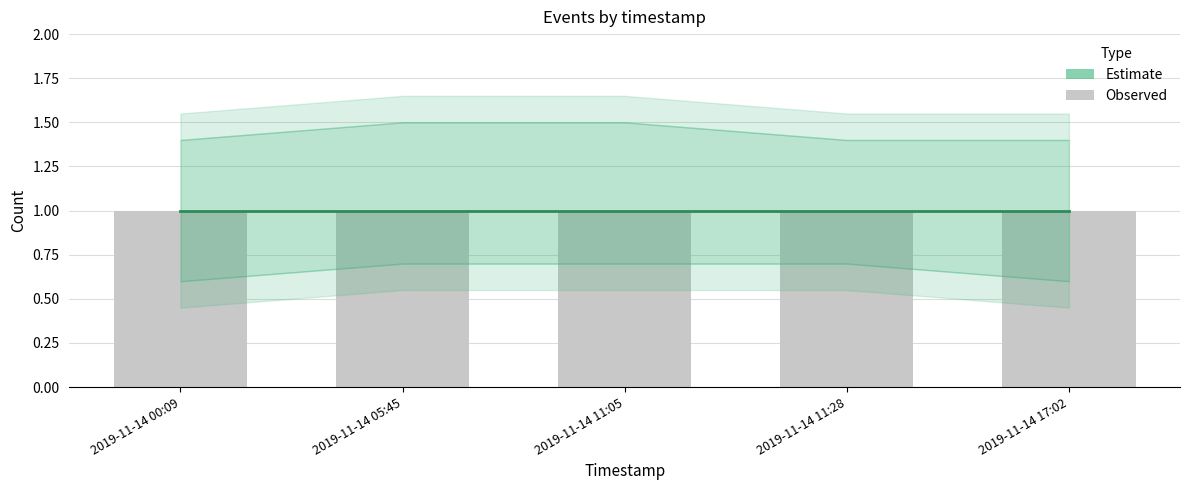

Rank the series by their maximum value, from lowest to highest.

Estimate_low, Estimate_mid, bar, Estimate_high